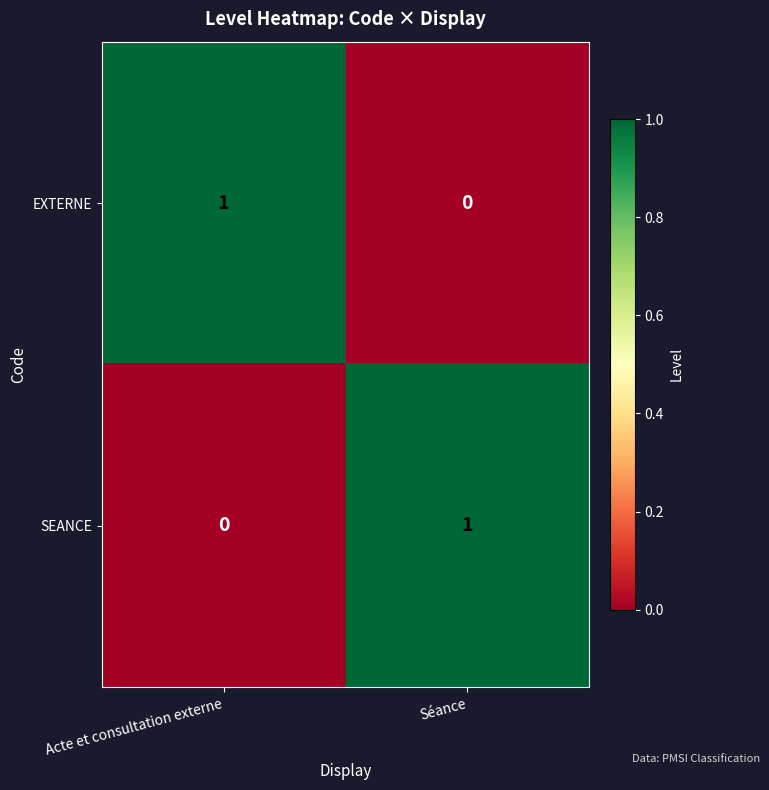

Is it true that SEANCE equals 0 at Acte et consultation externe?

True